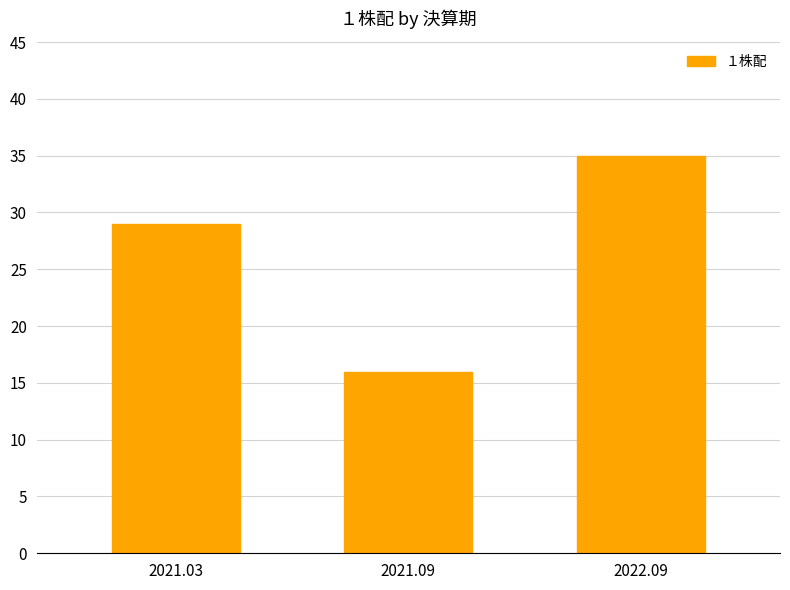

Does the chart contain stacked bars?

No